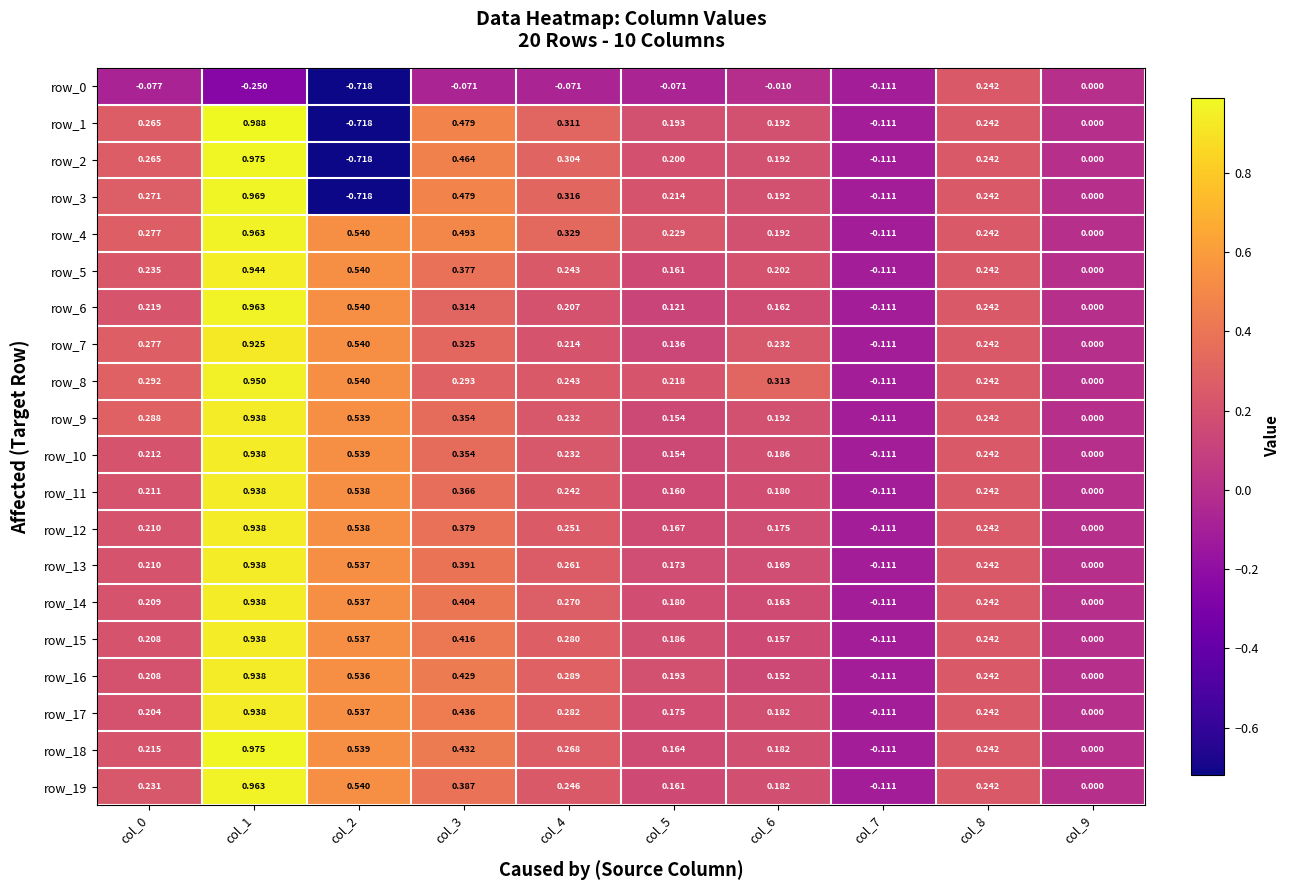

True or false: row_9 has a value of 0.2 at col_5.

True